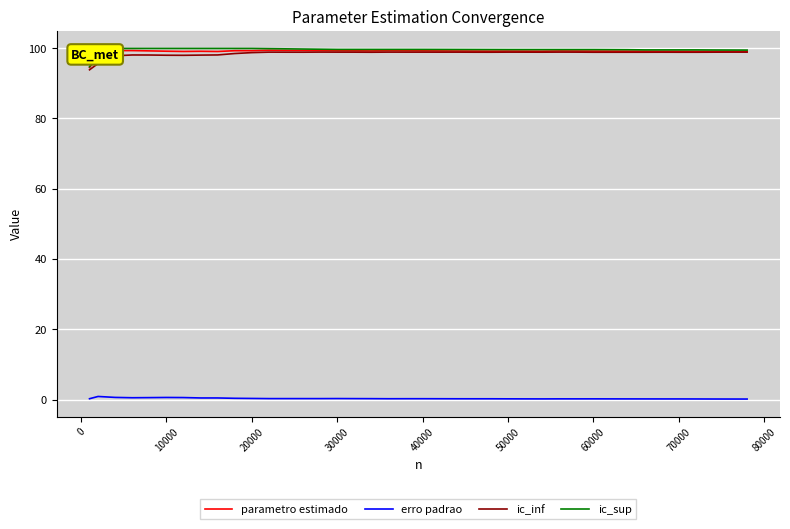

At how many categories does at least one series exceed 30?

40